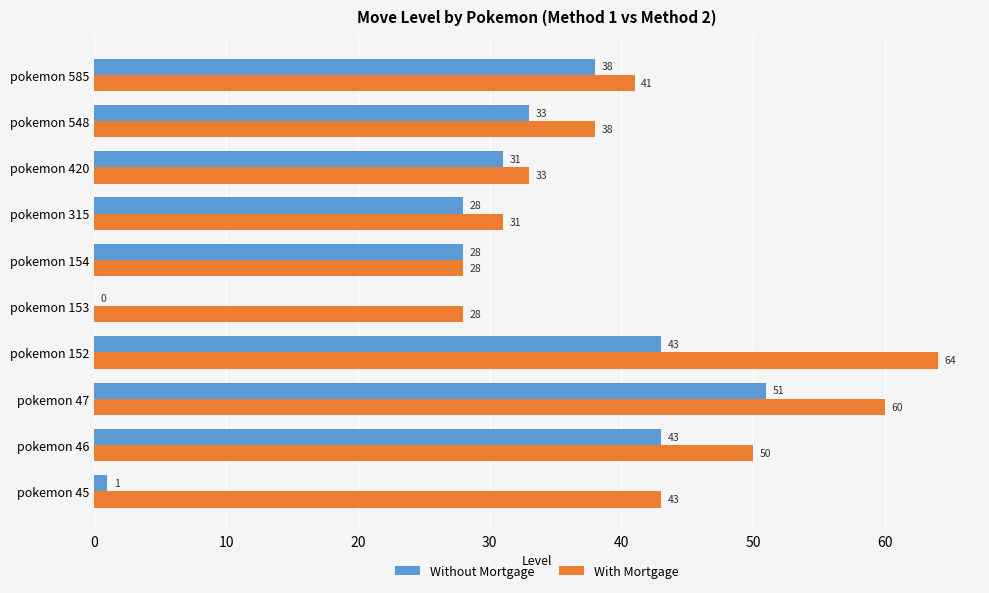

What is the total value across all series at pokemon 585?

79